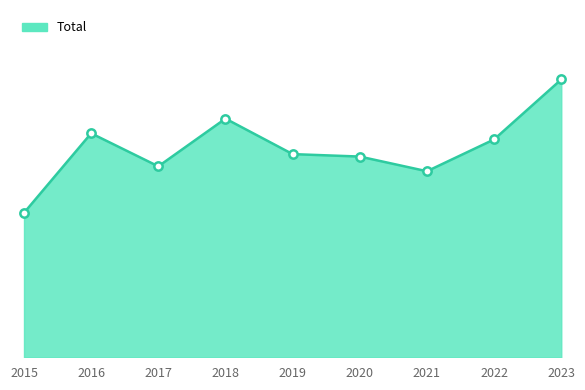

Reading left to right, transcribe all the data shown in this chart.

2015=118	2016=183	2017=156	2018=195	2019=166	2020=164	2021=152	2022=178	2023=227